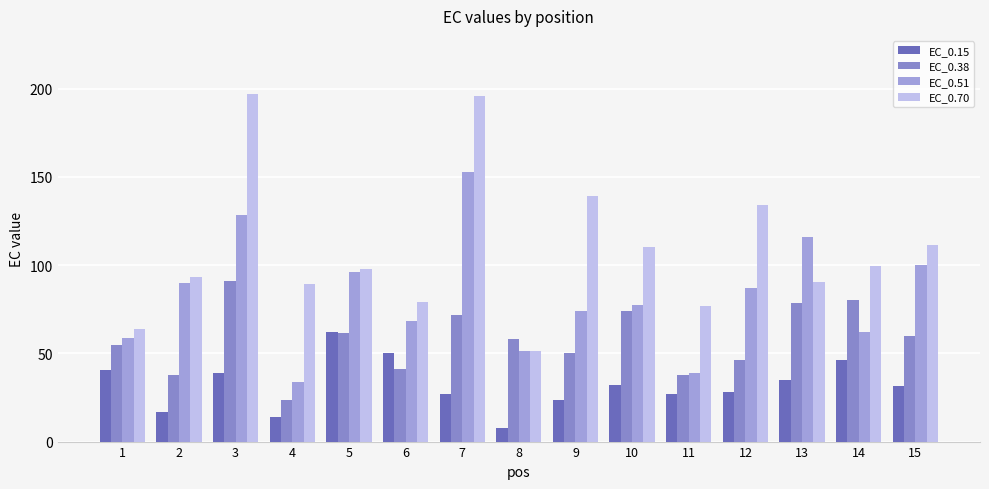

What is the difference between the highest and lowest values at 14?

53.4